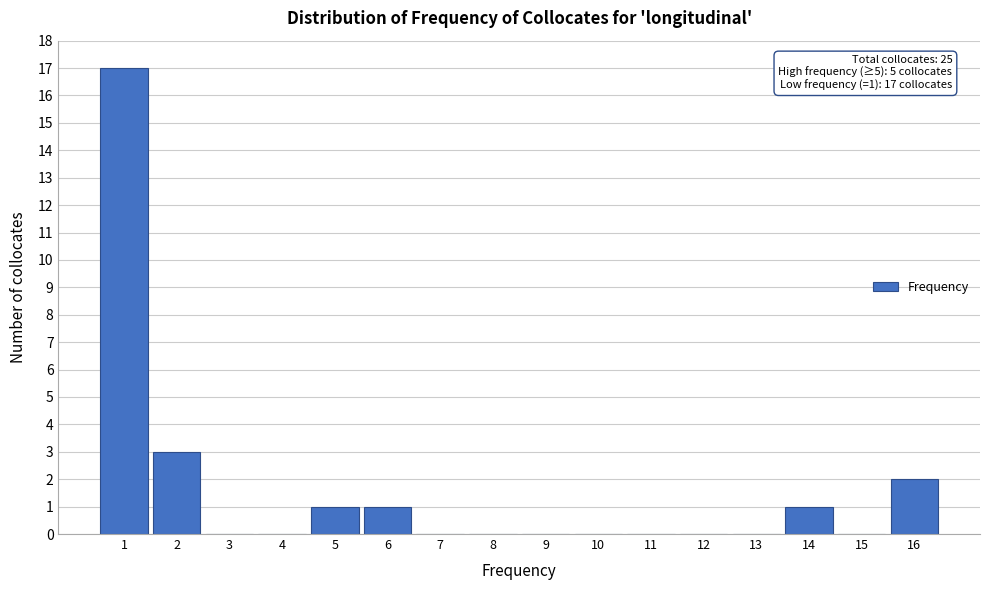

Over which range of the x-axis is the bar tallest?

0.5 to 1.5